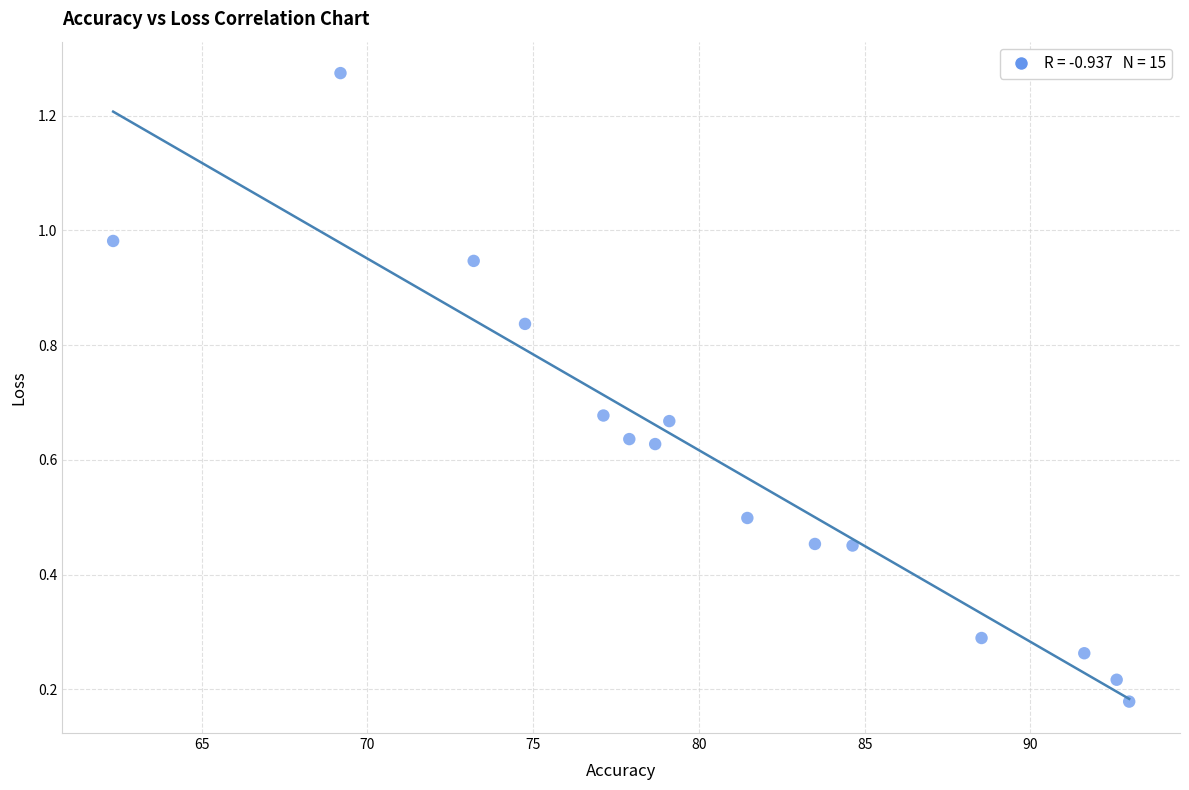

What is the range of X values (max minus min)?

30.6